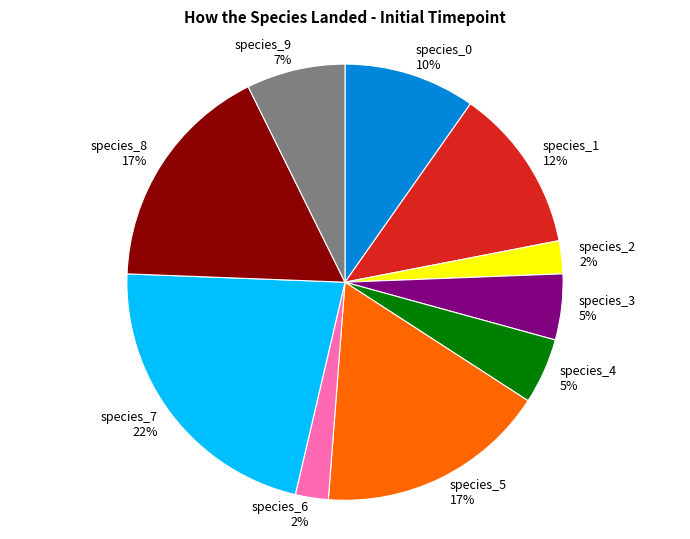

The species_1 slice represents 5% of the pie. True or false?

False